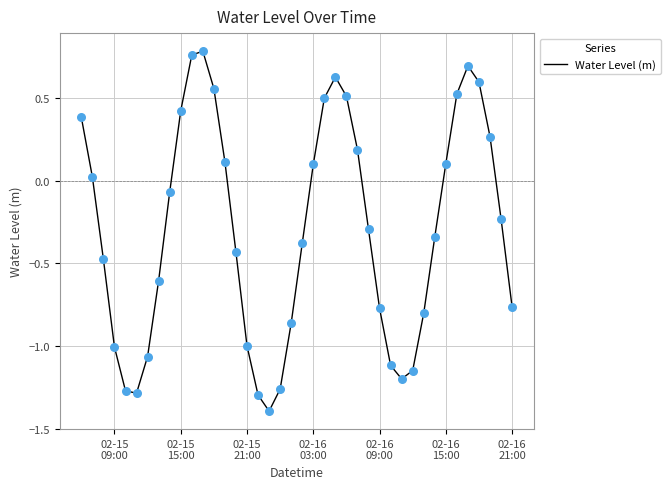

What is the minimum value shown in the chart?

-1.4